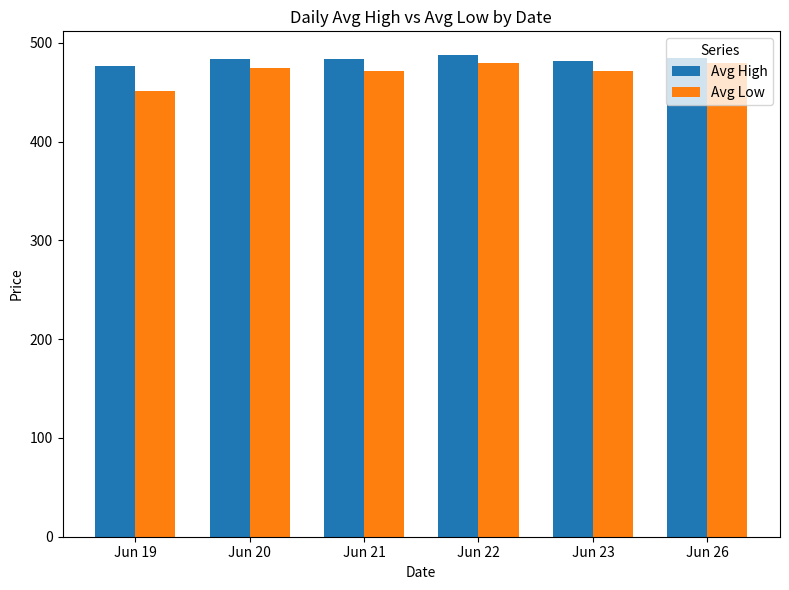

What is the total value across all series at Jun 20?

958.0